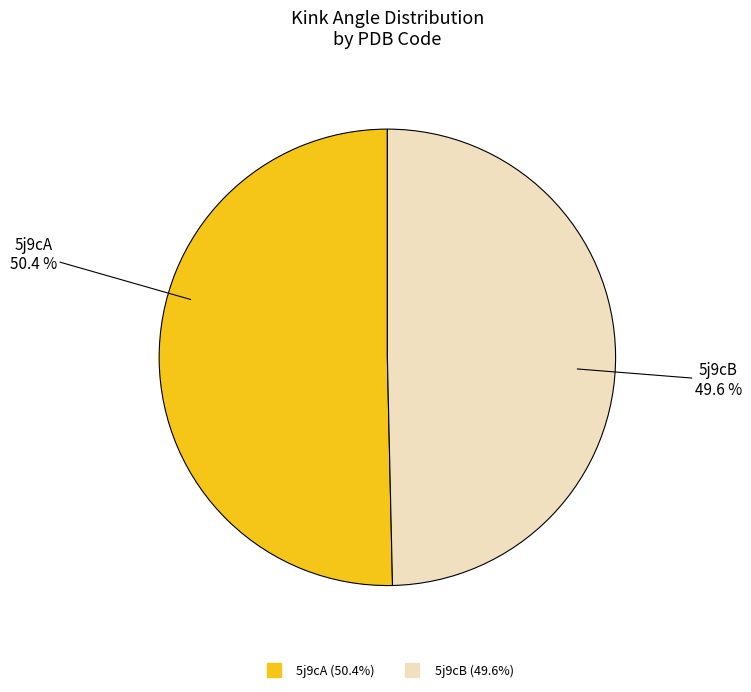

Which category accounts for the majority?

5j9cA